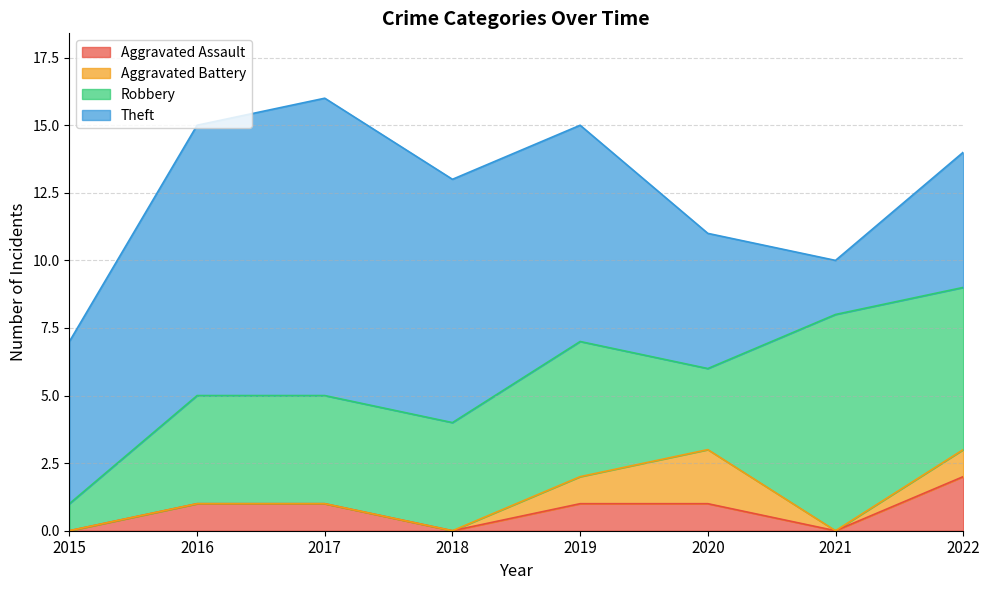

What is the value of the Robbery point at the 4th from the left?

4